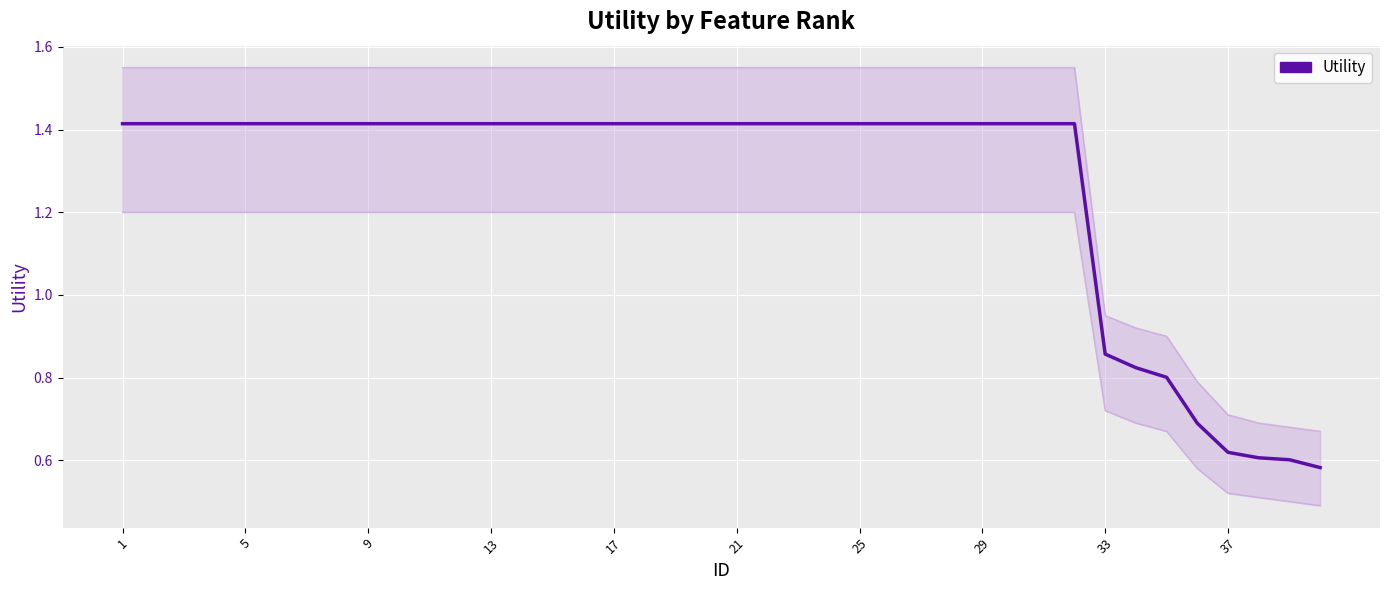

Reading left to right, what are all the values shown in this chart?

1.4	1.4	1.4	1.4	1.4	1.4	1.4	1.4	1.4	1.4	1.4	1.4	1.4	1.4	1.4	1.4	1.4	1.4	1.4	1.4	1.4	1.4	1.4	1.4	1.4	1.4	1.4	1.4	1.4	1.4	1.4	1.4	0.9	0.8	0.8	0.7	0.6	0.6	0.6	0.6